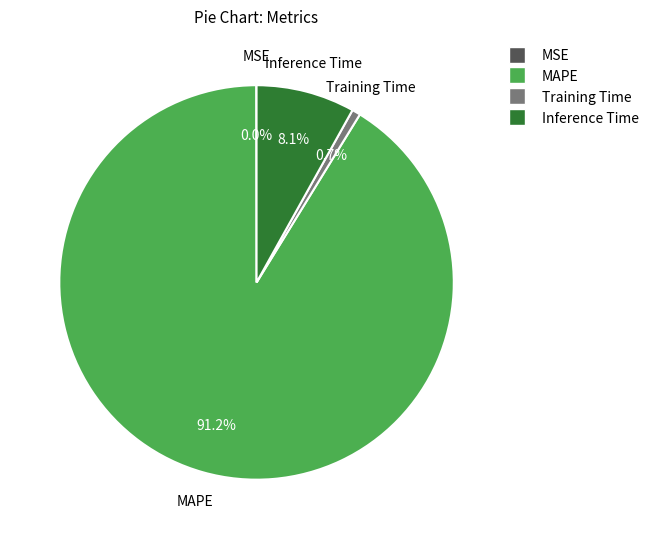

To the nearest percent, what portion does Training Time represent?

1%